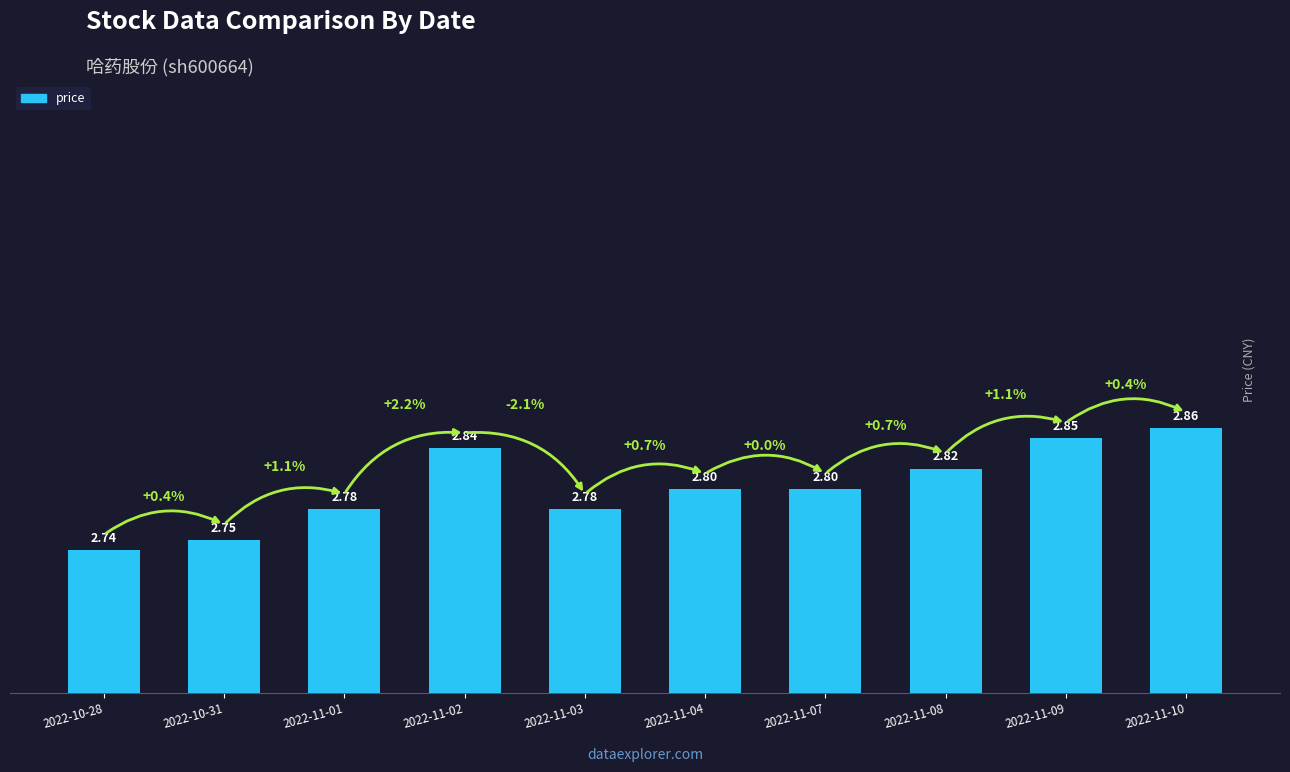

What is the label of the 8th bar from the left?

2022-11-08